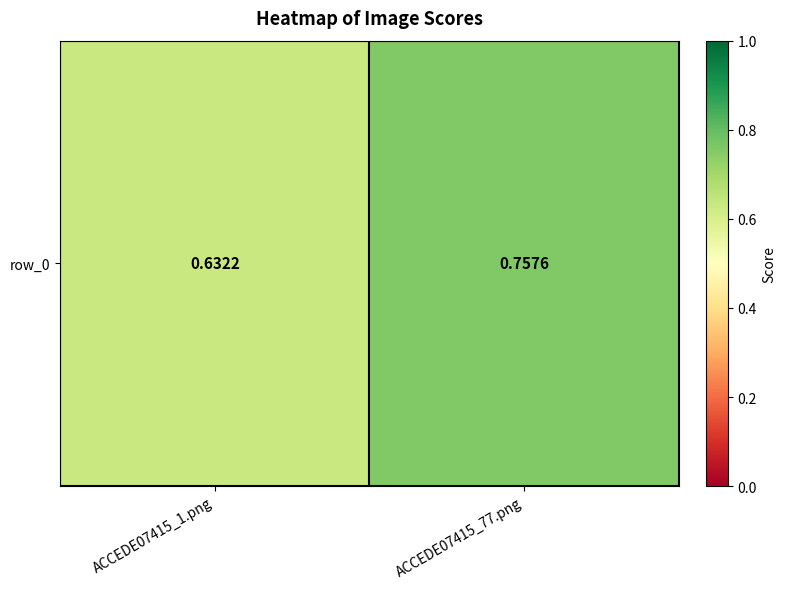

The chart shows a value of 0.9 at ACCEDE07415_1.png. True or false?

False